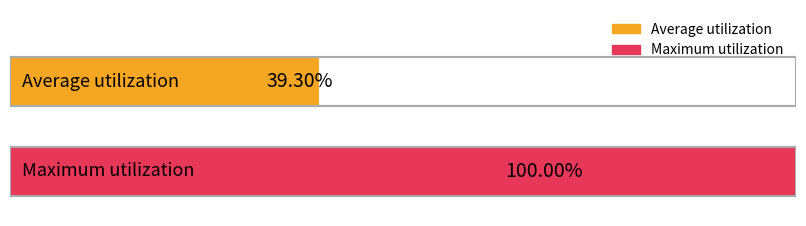

The value of Average utilization at 1 is 39.3. True or false?

True